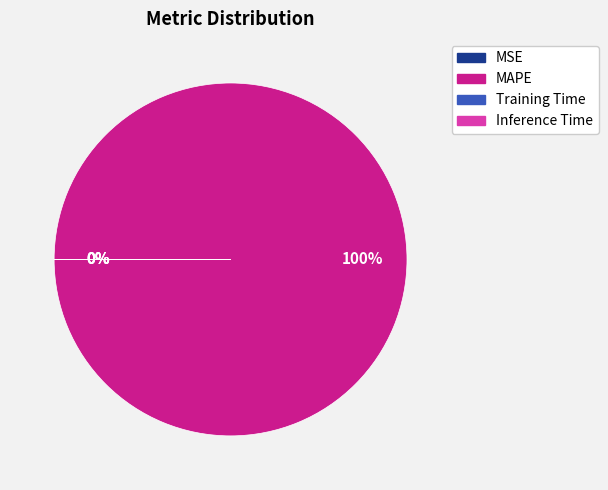

To the nearest percent, what is the average slice percentage?

25%